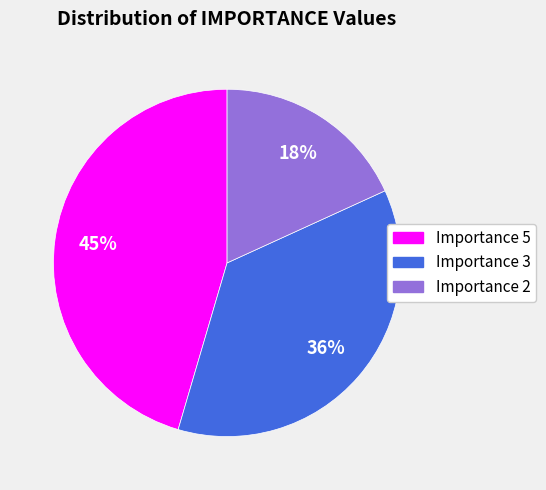

True or false: Importance 3 accounts for 36% of the total.

True